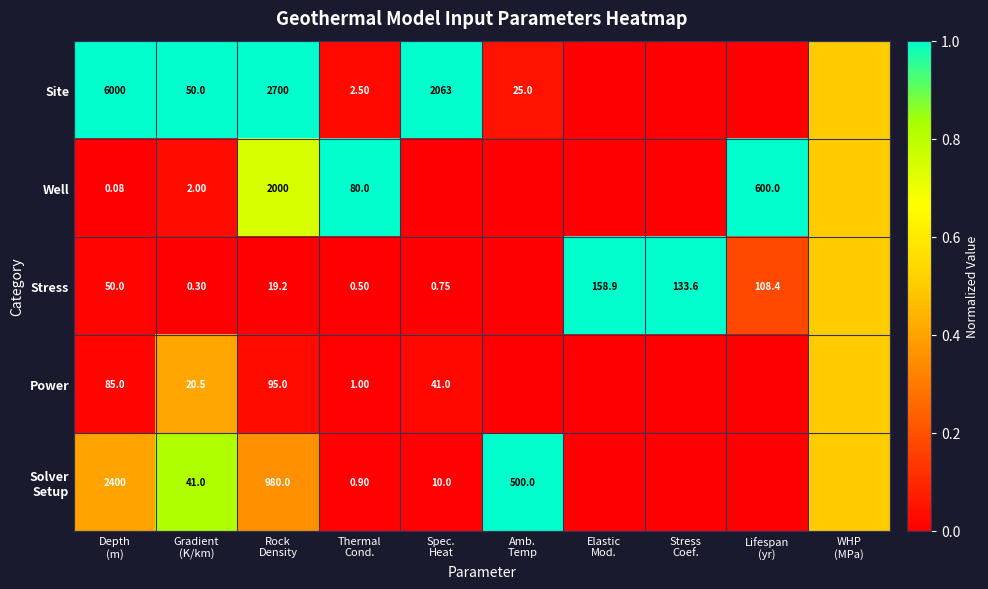

The Stress series shows 1.6 at Stress Coef.. True or false?

False